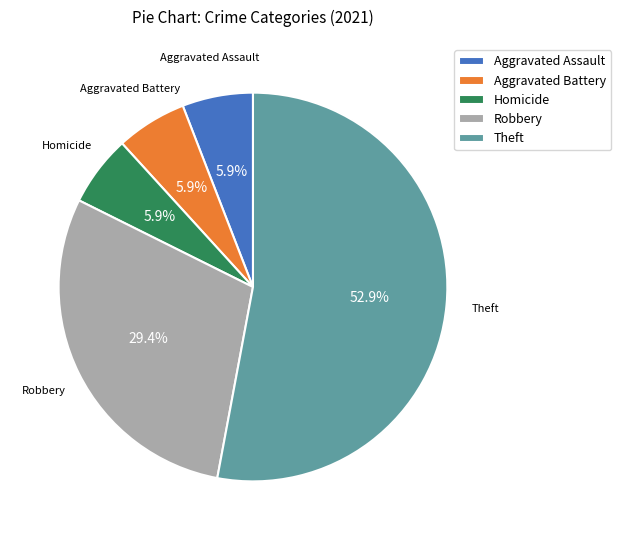

Between Robbery and Theft, which is larger?

Theft